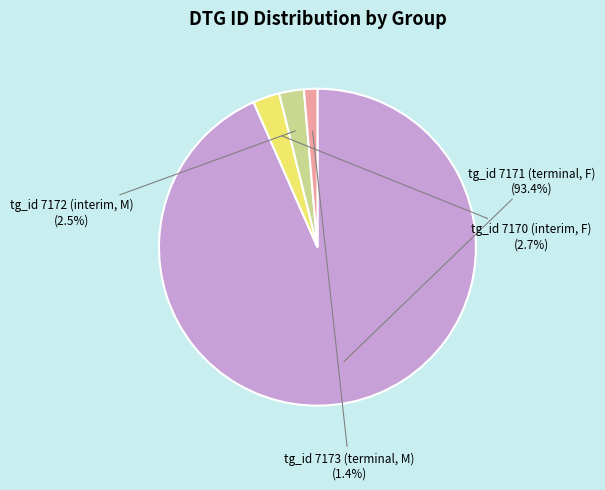

Which has a higher value, tg_id 7171 (terminal, F) or tg_id 7172 (interim, M)?

tg_id 7171 (terminal, F)